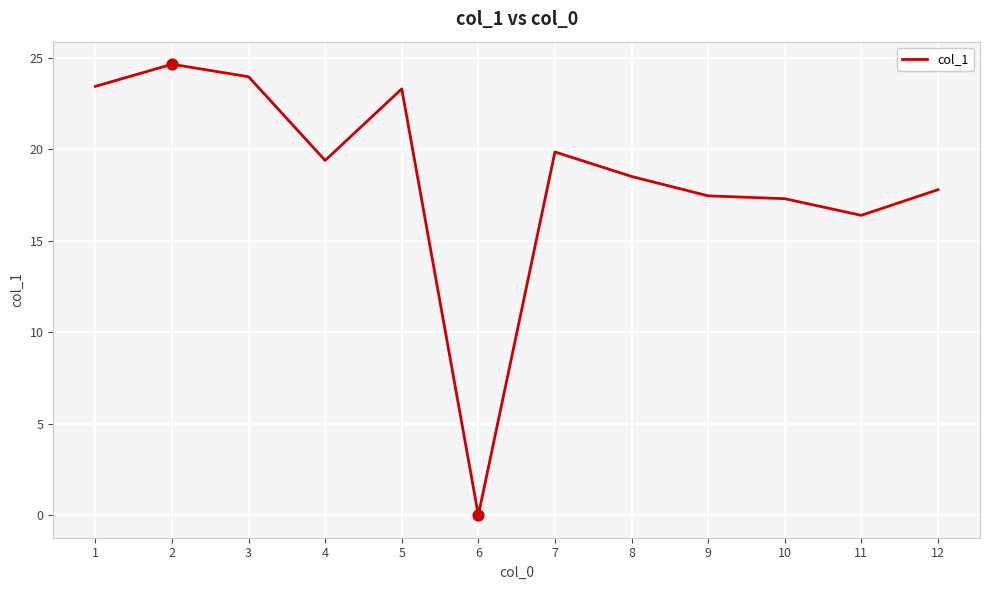

What is the ratio of the value at 11 to the value at 2?

0.7